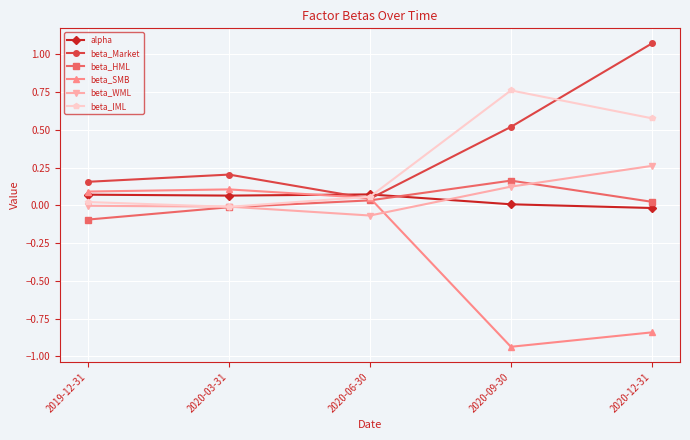

Is the value of beta_Market at 2020-09-30 greater than the value of beta_IML at 2020-09-30?

No